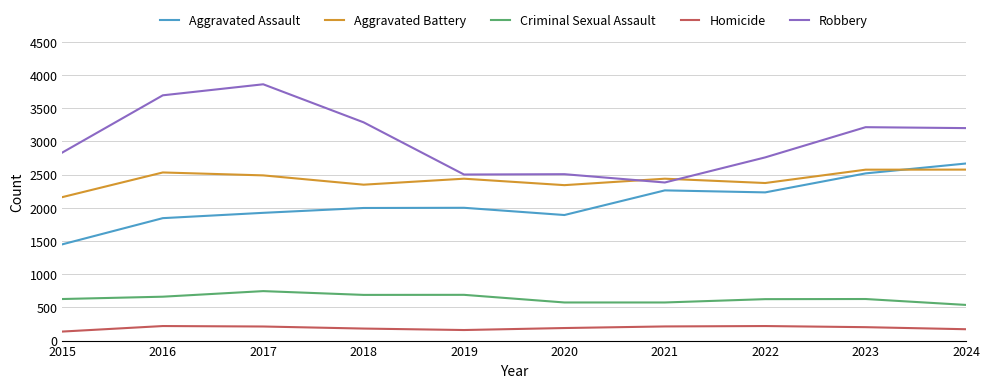

What is the difference between the Robbery values at 2021 and 2016?

1313